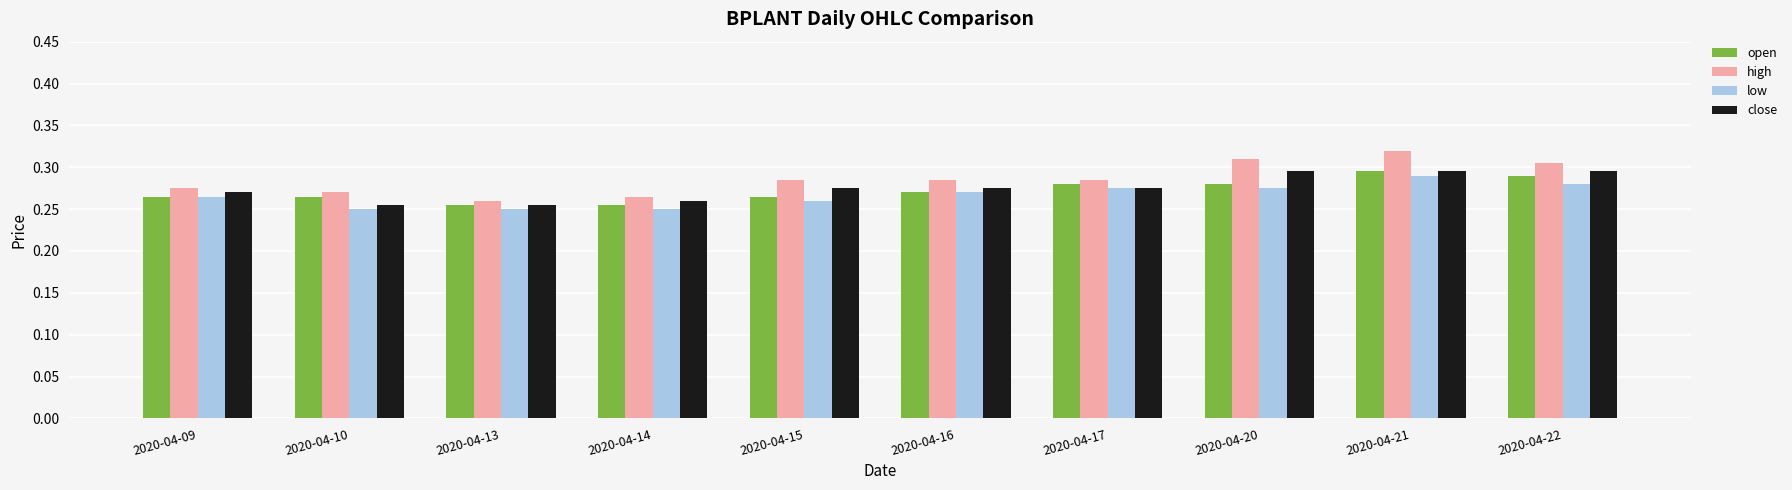

What is the difference between the maximum and minimum values in the high series?

0.1